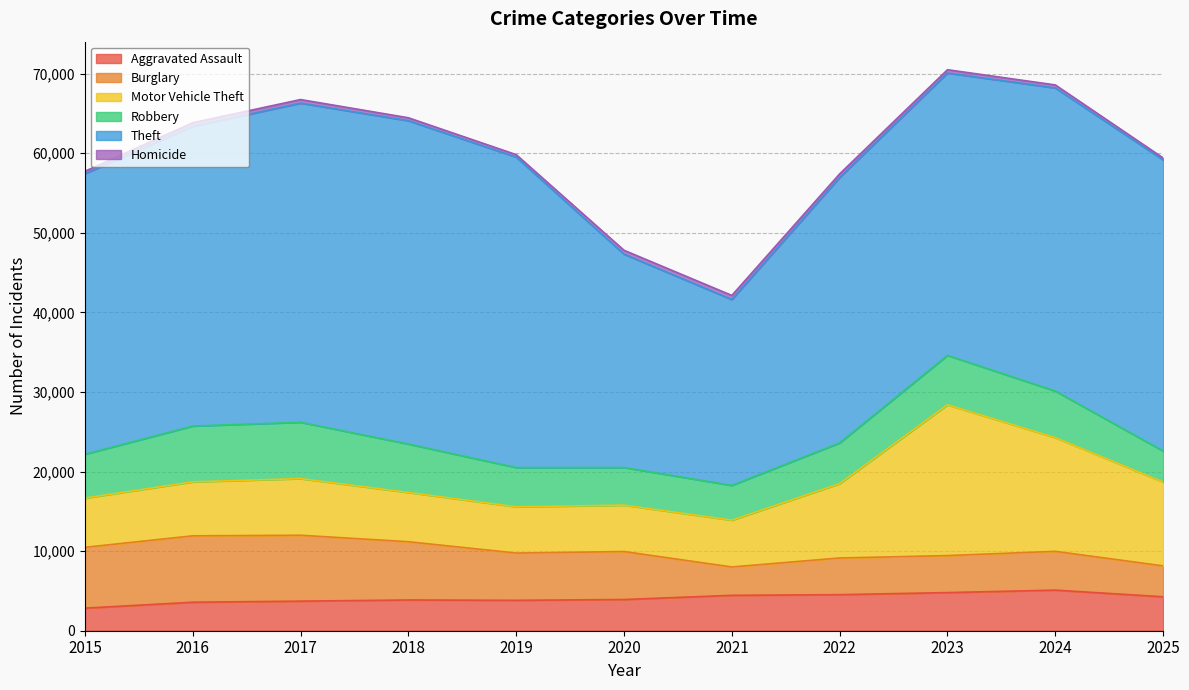

What is the total value across all series at 2017?

66743